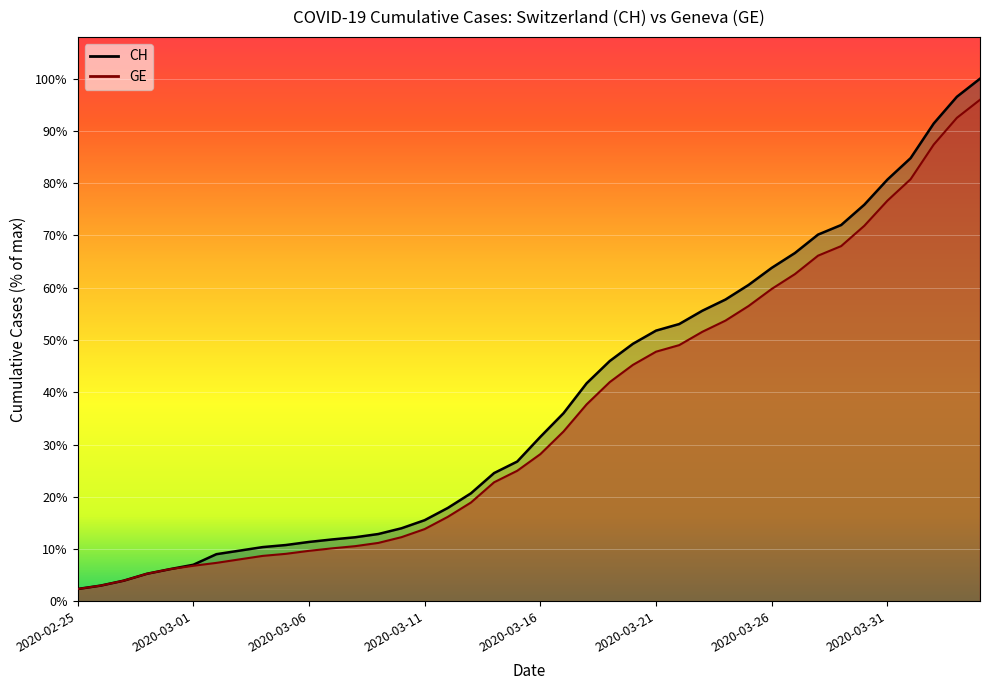

True or false: CH has more than 2 interior local peaks.

False